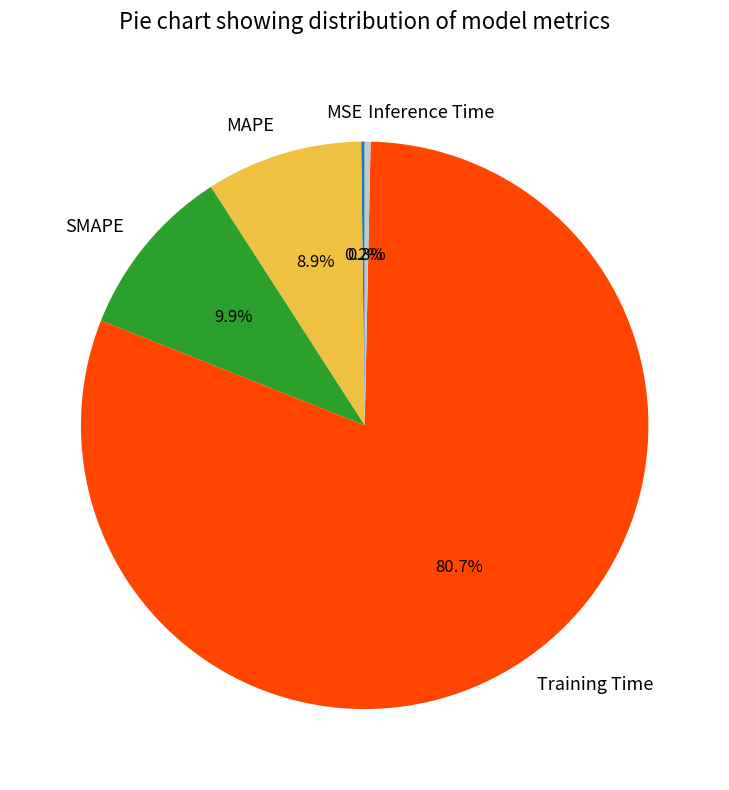

Which slice represents more than half of the pie?

Training Time